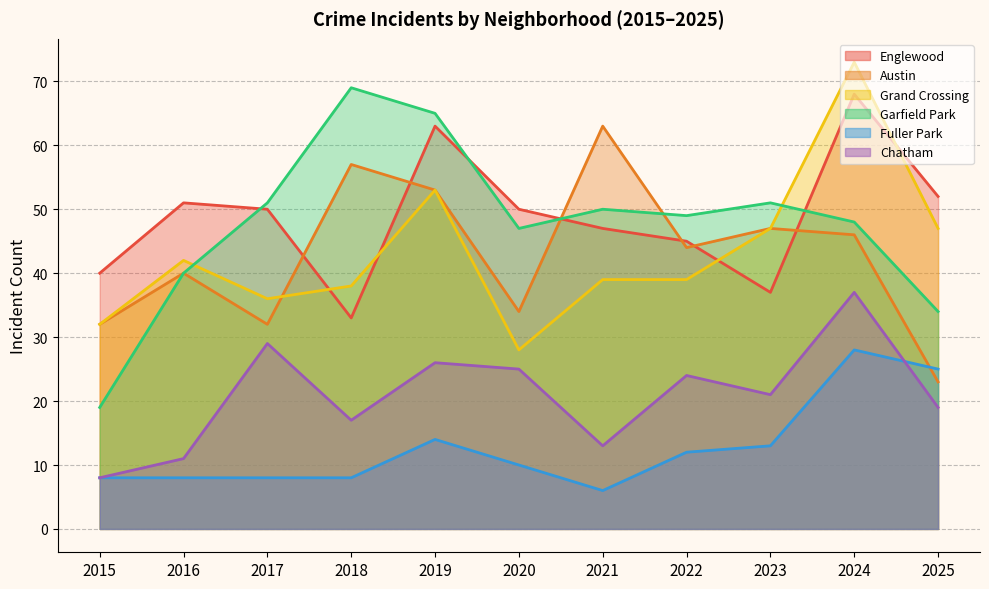

True or false: Austin and Fuller Park cross at least once.

True